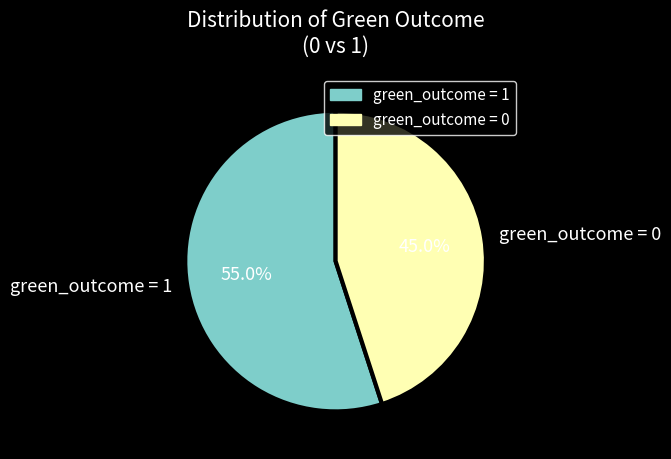

What is the largest slice in the pie chart?

green_outcome = 1